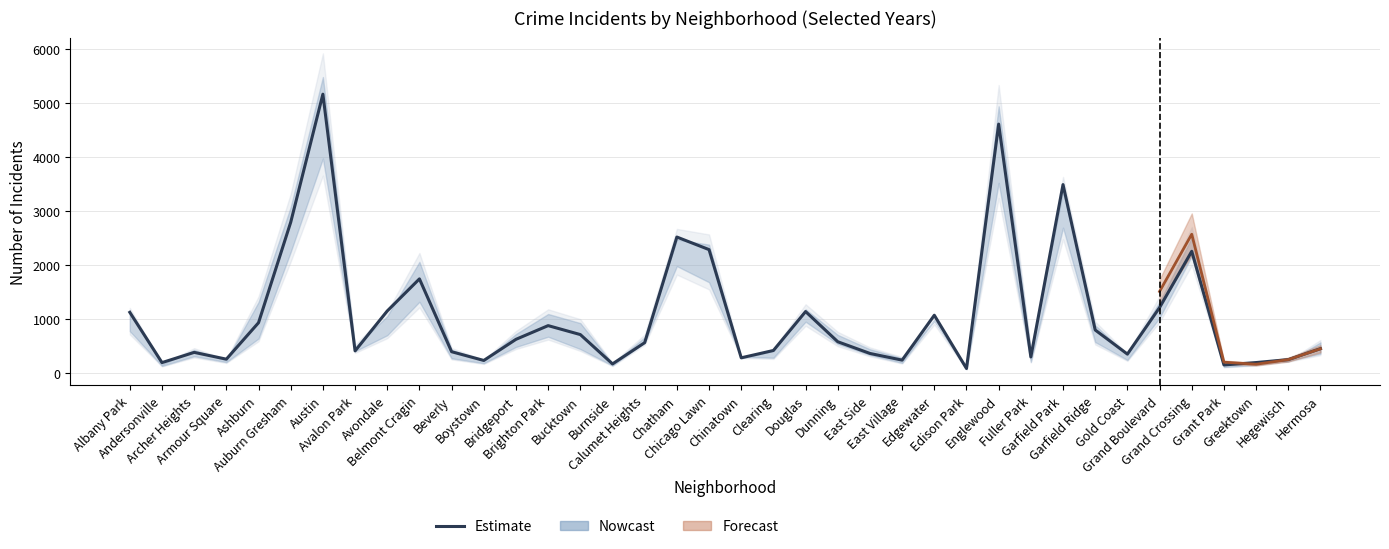

What is the value of the 22nd point from the left?

1131